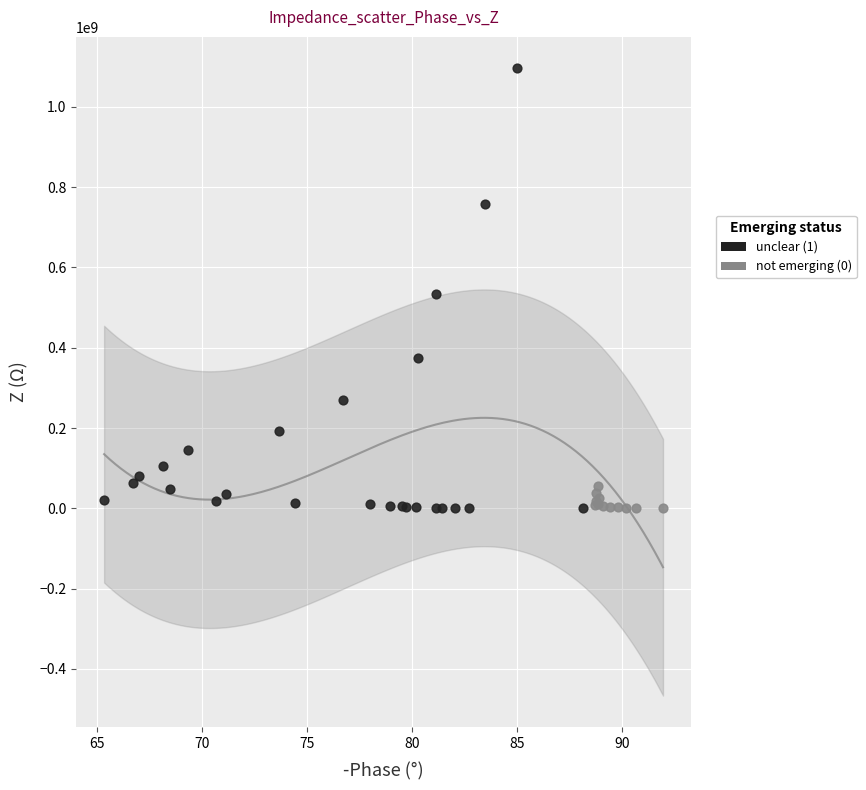

What are all the series names shown in the legend?

unclear (1), not emerging (0)